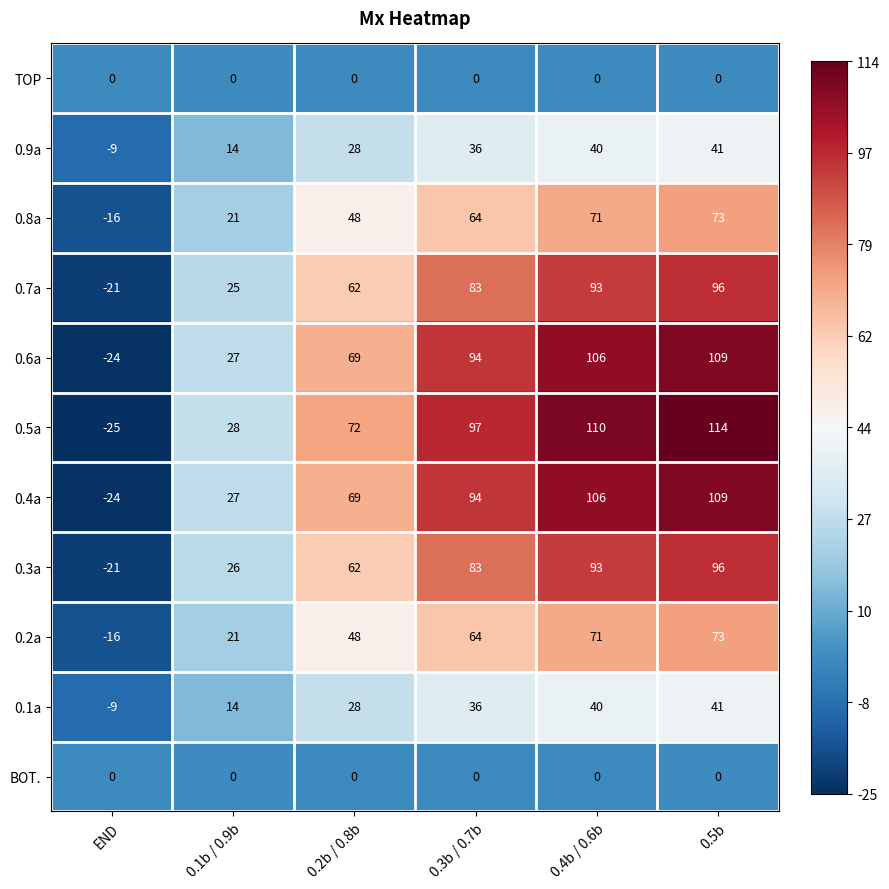

The value of 0.9a at 0.2b / 0.8b is 28. True or false?

True